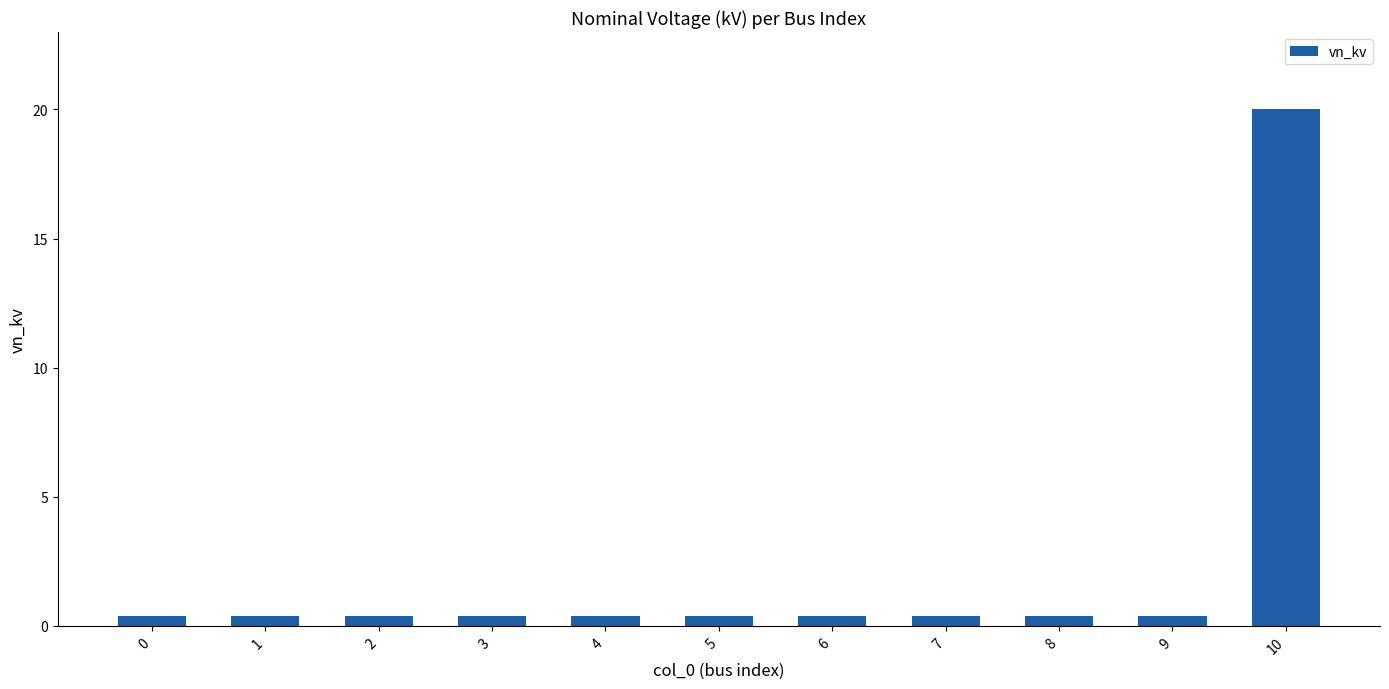

What is the value of the 10th bar from the left?

0.4